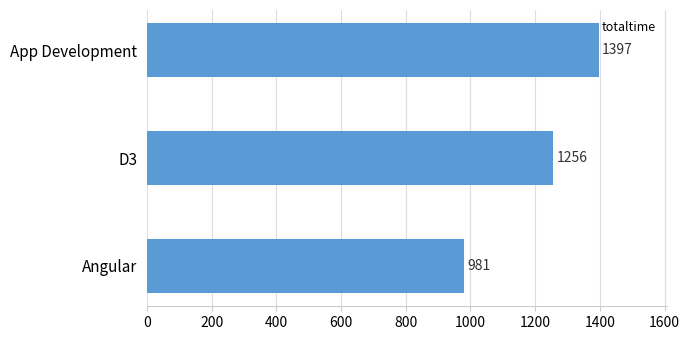

What is the difference between the second highest and minimum values?

275